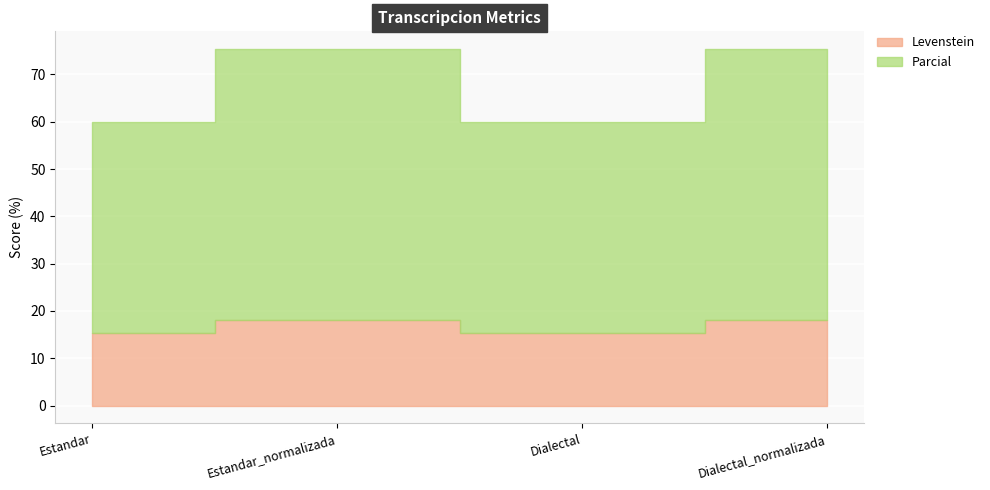

What is the smallest value displayed?

15.4